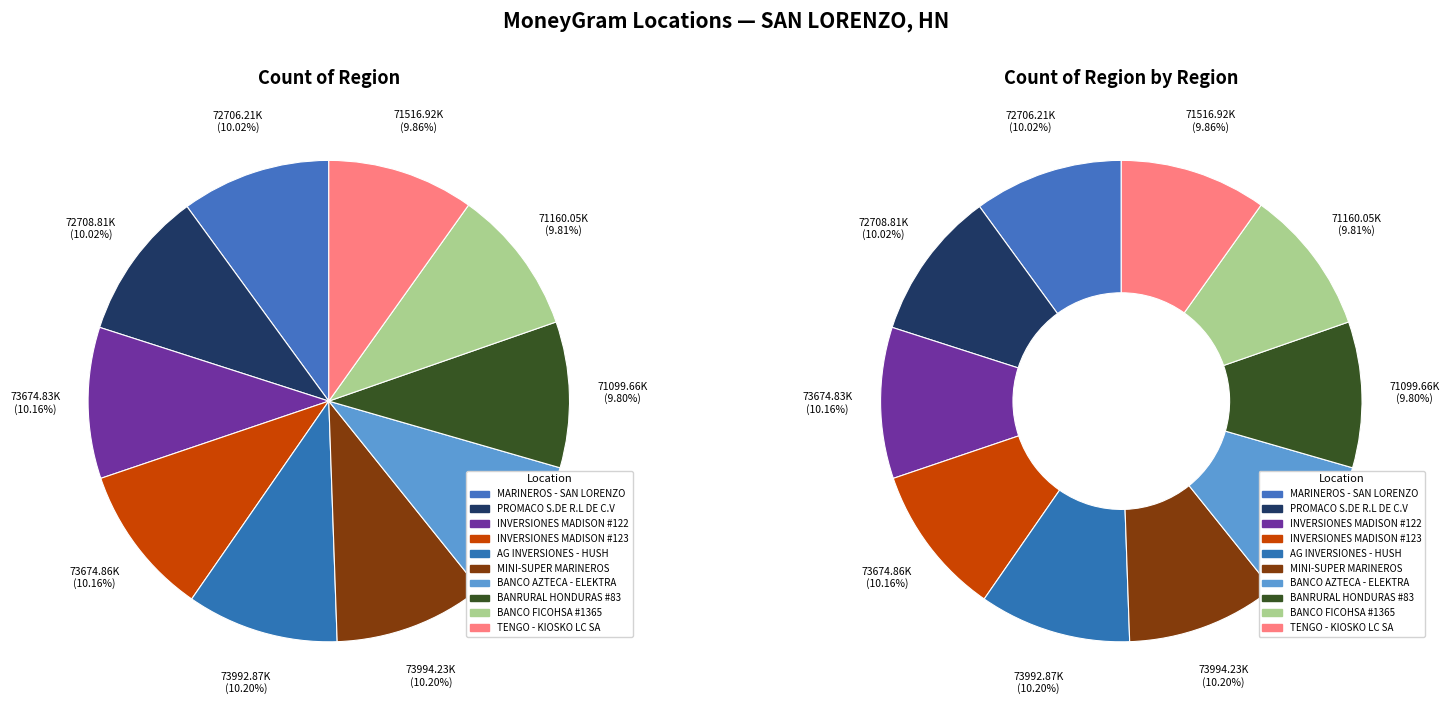

What percentage is the BANCO AZTECA - ELEKTRA slice, to the nearest percent?

10%